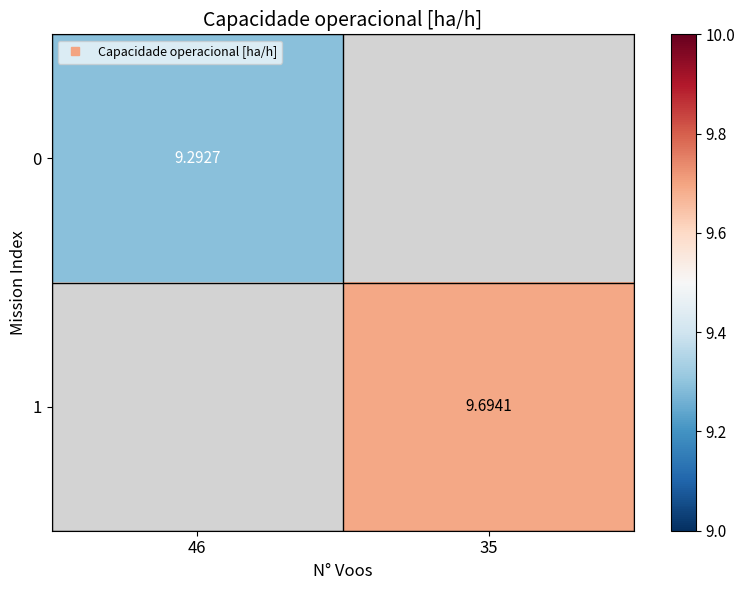

Is the value of 0 at 46 greater than the value of 1 at 35?

No